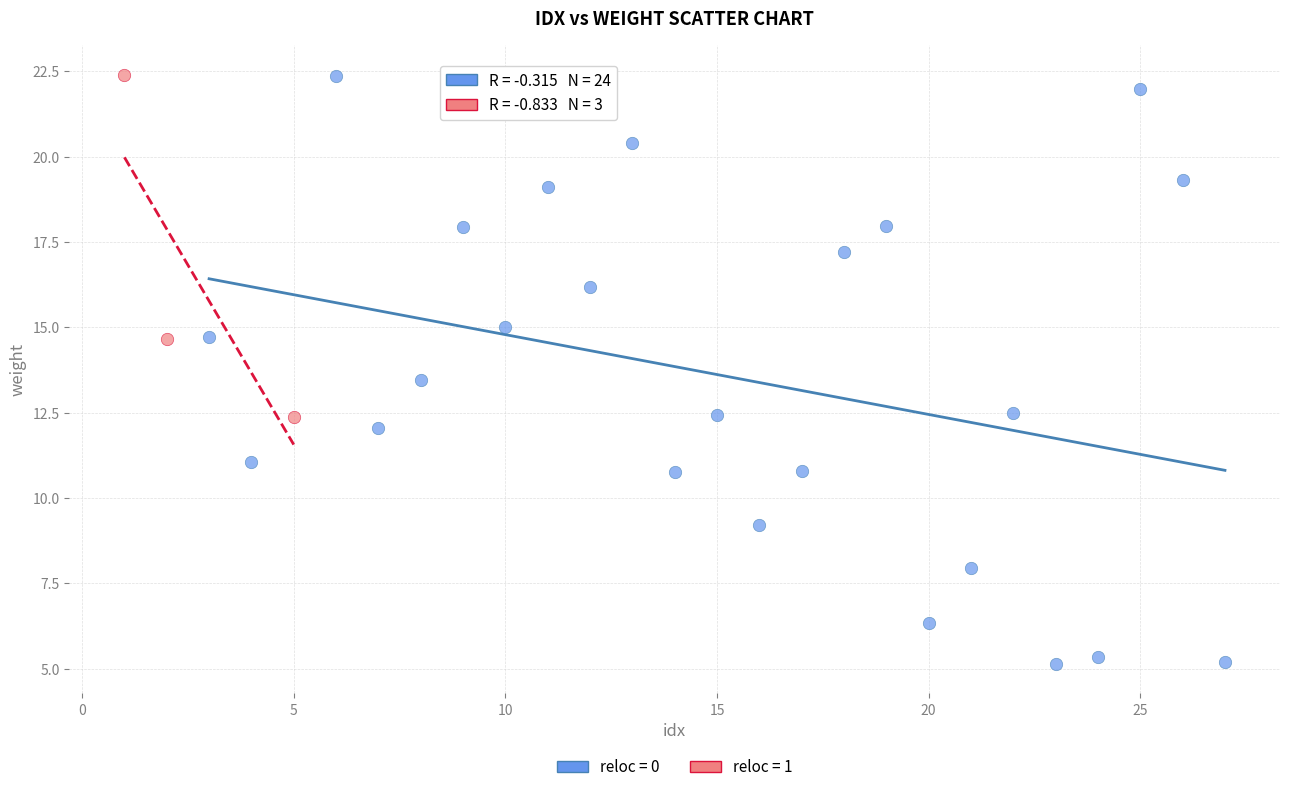

What are all the series names shown in the legend?

reloc = 0, reloc = 1